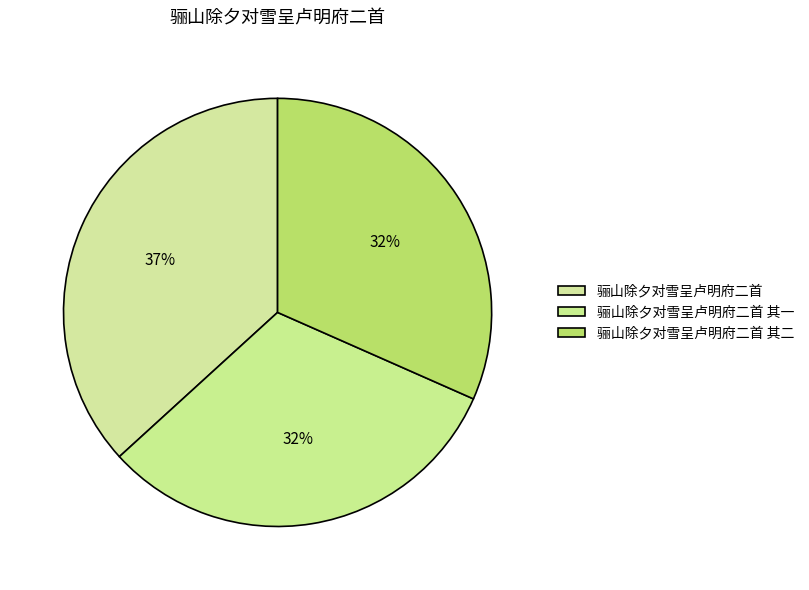

Is 骊山除夕对雪呈卢明府二首 其一 the majority of the pie?

No